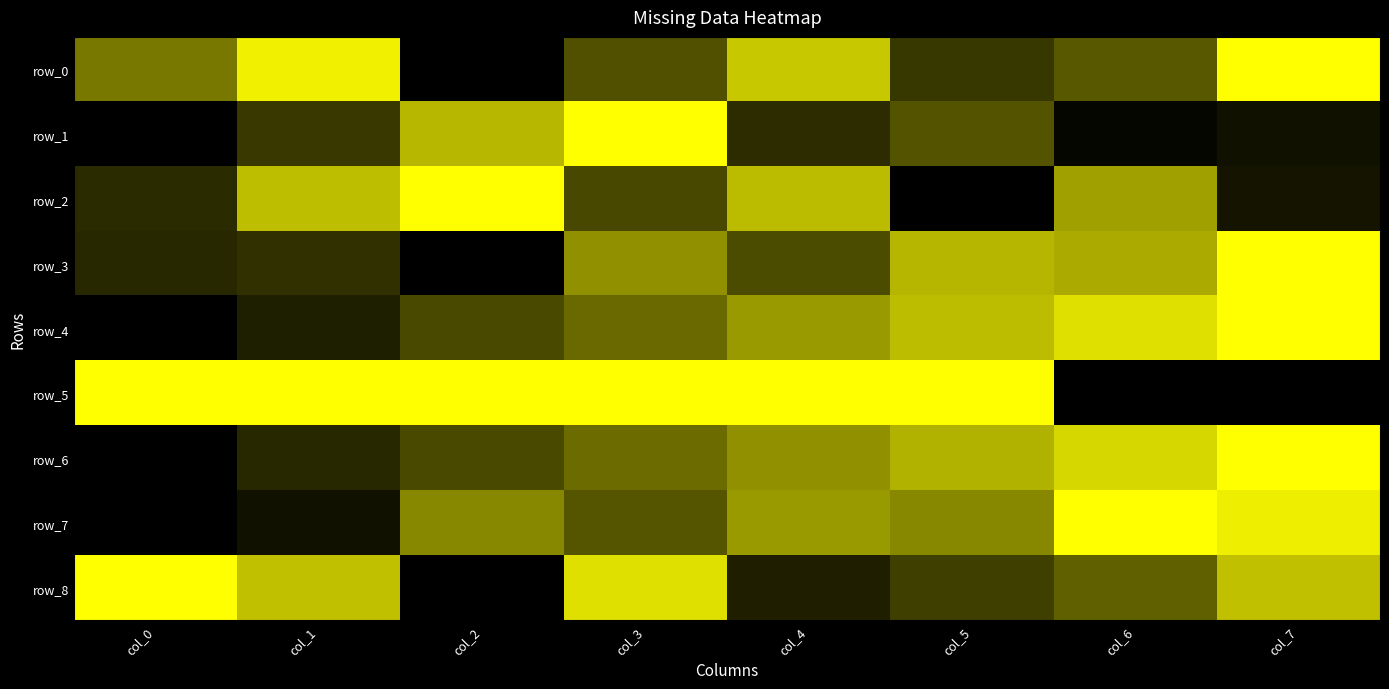

Which label corresponds to the smallest value in the chart?

col_2